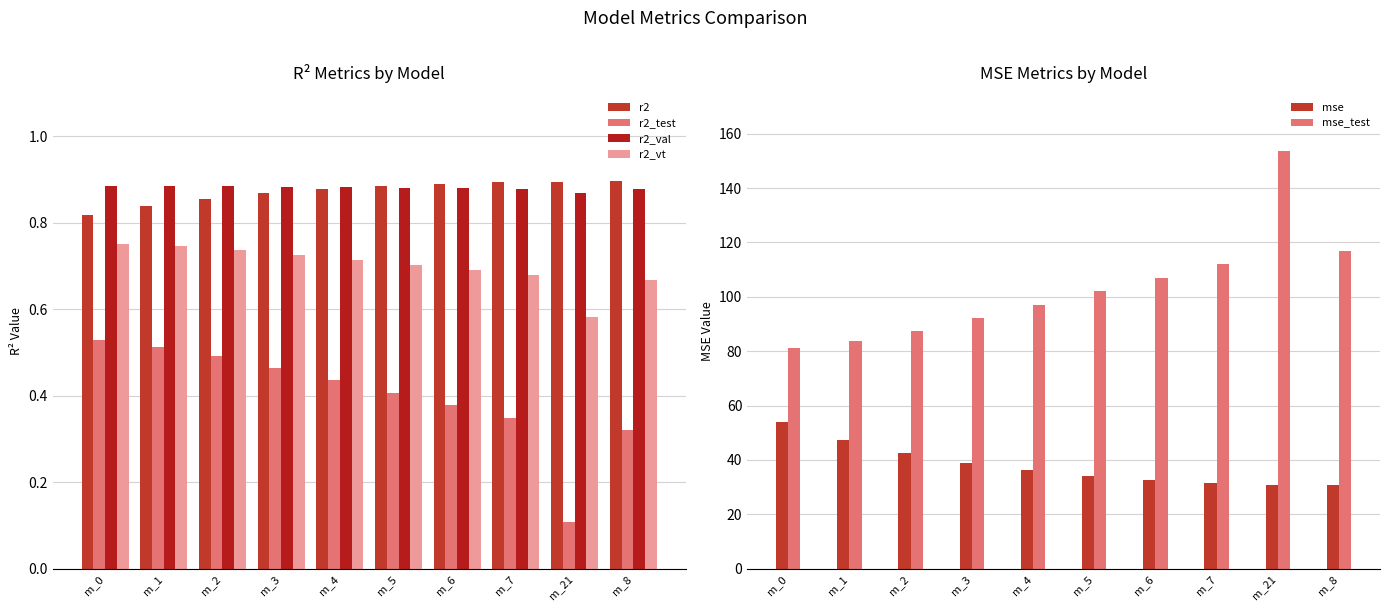

Is it true that r2_val equals 0.9 at m_3?

True